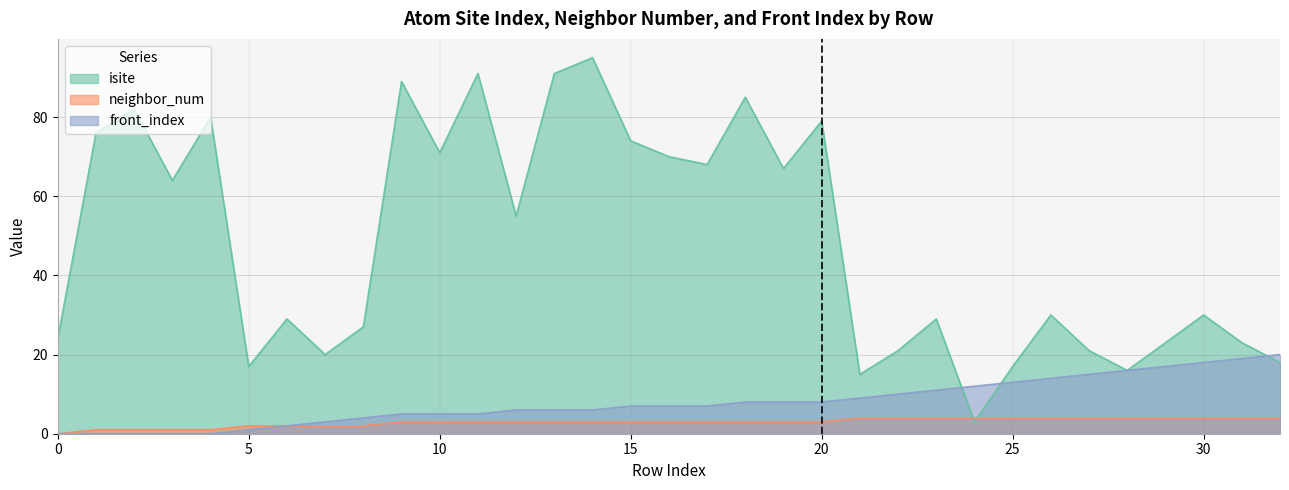

Between 26 and 28, which series saw the biggest shift?

isite